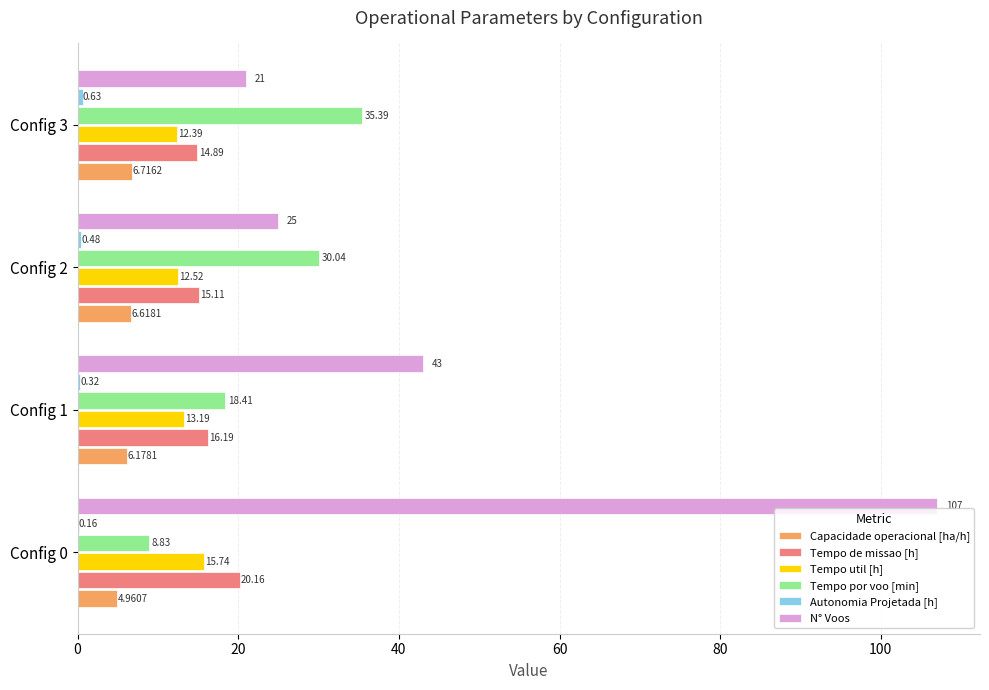

Which series changed the most between Config 0 and Config 3?

N° Voos